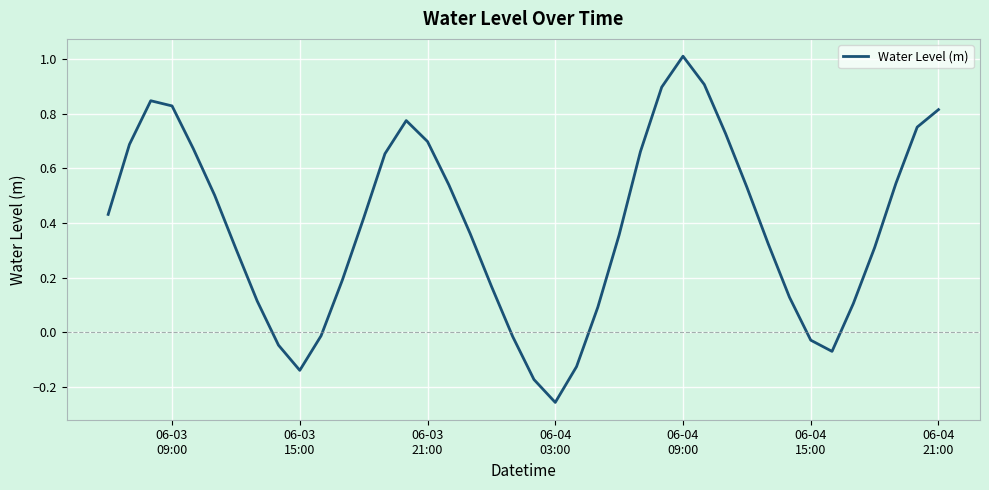

Does the chart have visible grid lines?

Yes